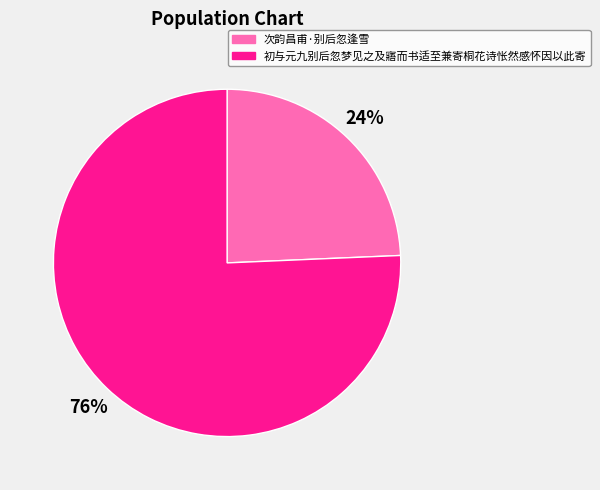

Which category has the biggest portion of the pie?

初与元九别后忽梦见之及寤而书适至兼寄桐花诗怅然感怀因以此寄